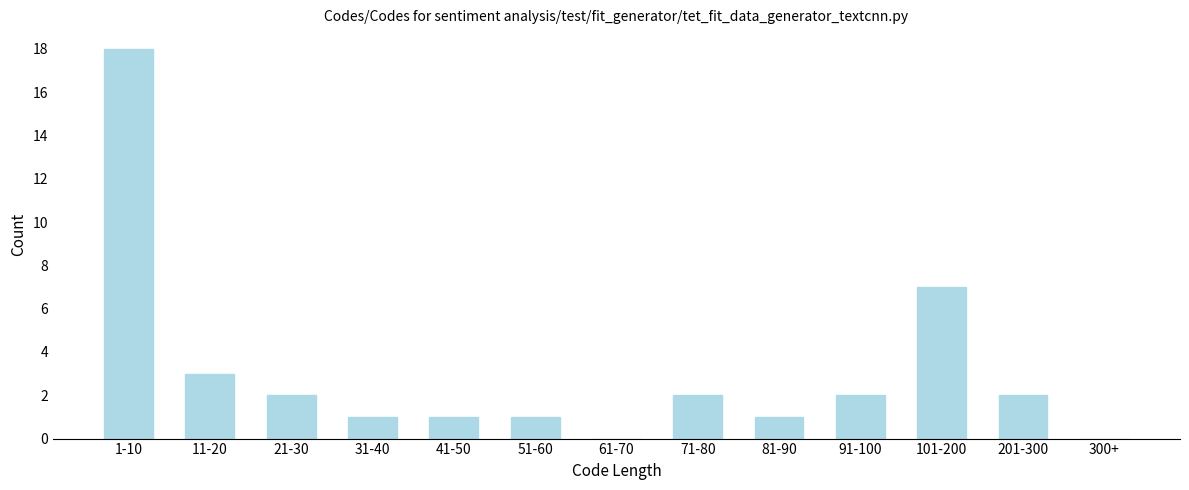

Reading left to right, transcribe all the data shown in this chart.

1-10=18	11-20=3	21-30=2	31-40=1	41-50=1	51-60=1	61-70=0	71-80=2	81-90=1	91-100=2	101-200=7	201-300=2	300+=0